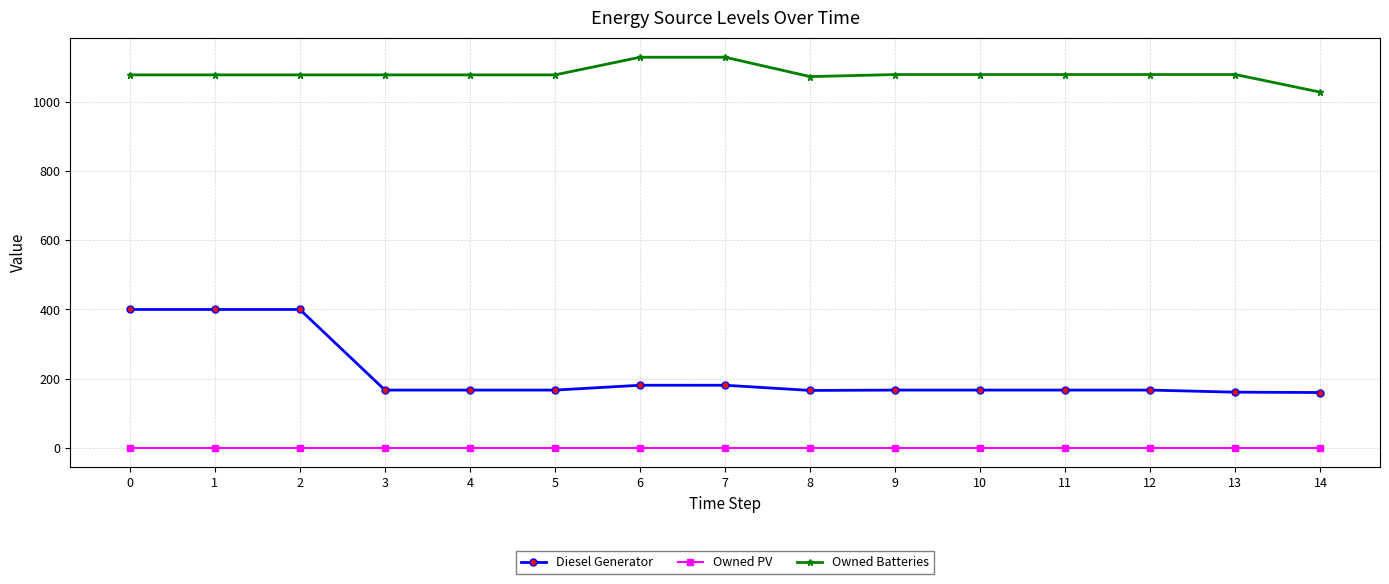

What is the spread (max minus min) of values at 6?

1129